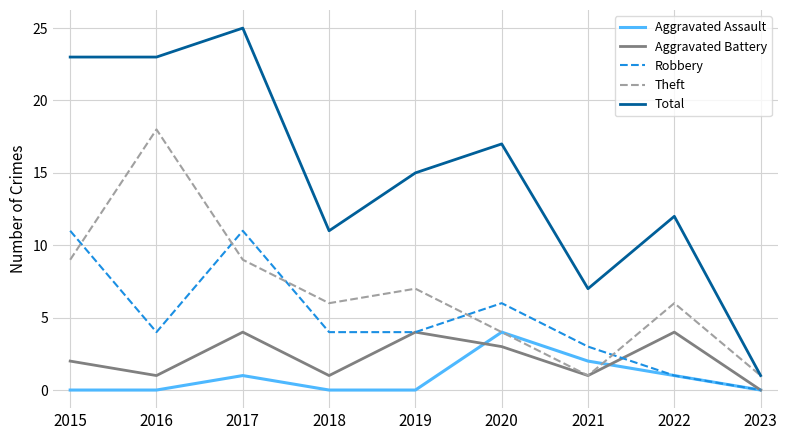

What are all the series names shown in the legend?

Aggravated Assault, Aggravated Battery, Robbery, Theft, Total